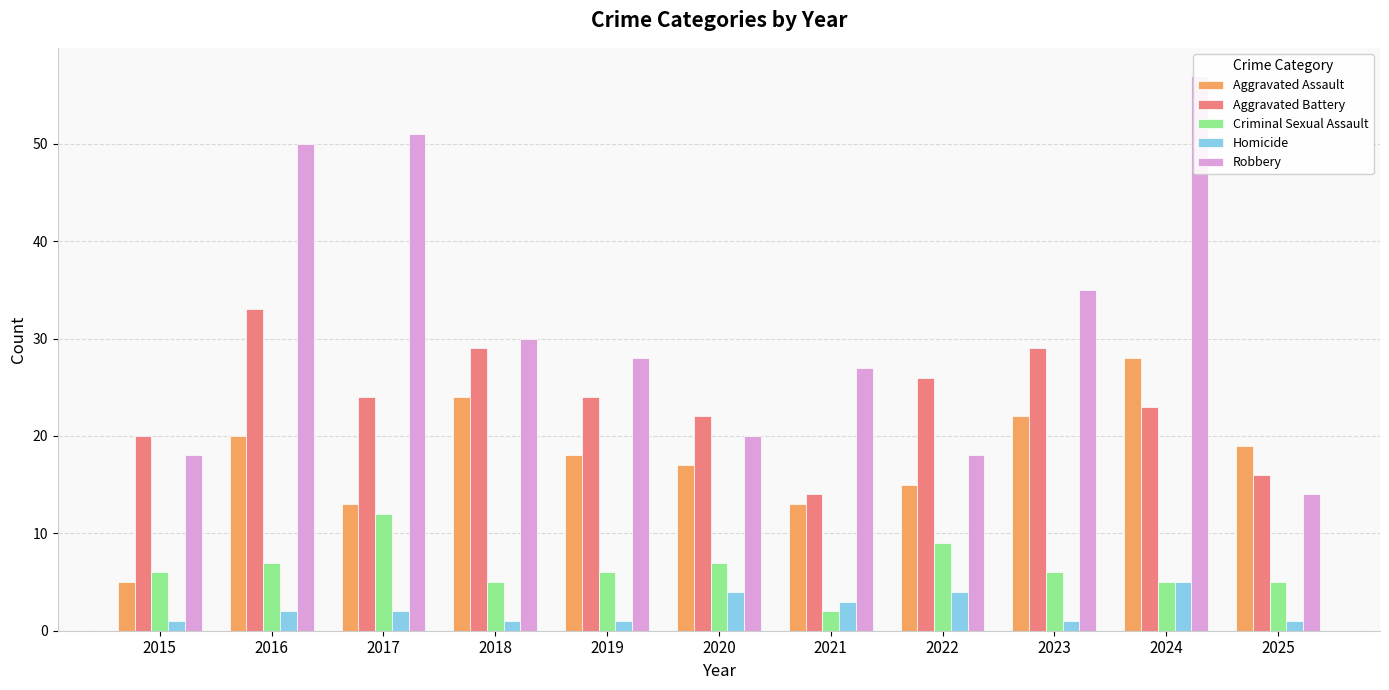

What is the difference between the maximum and minimum values in the Robbery series?

43